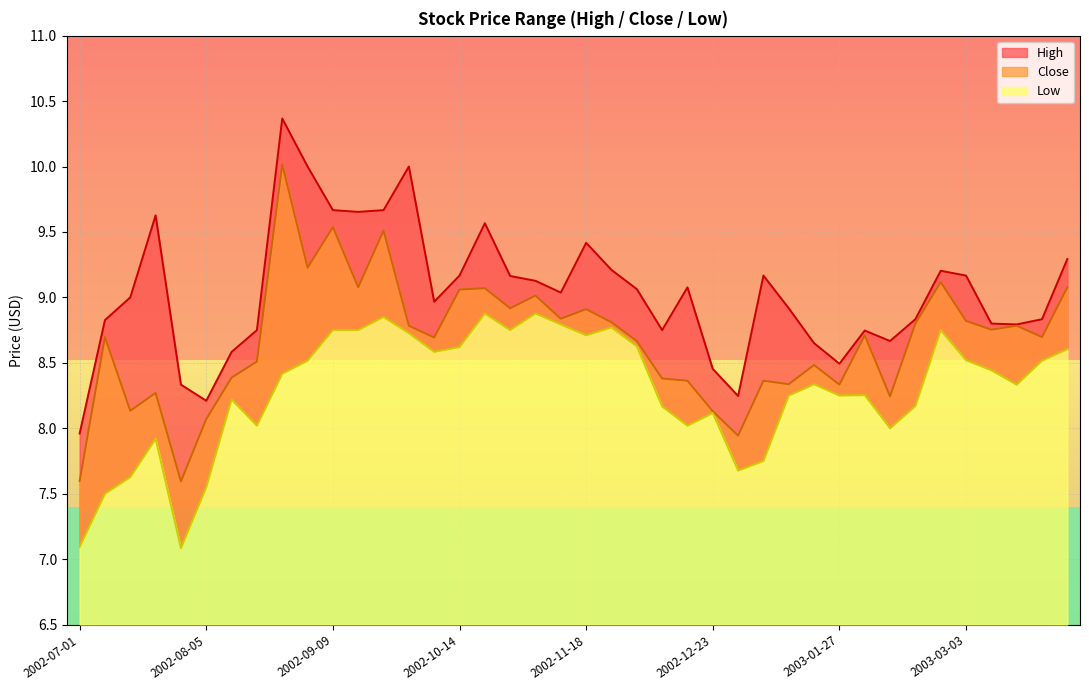

The value of Low at 2002-10-28 is 2.6. True or false?

False